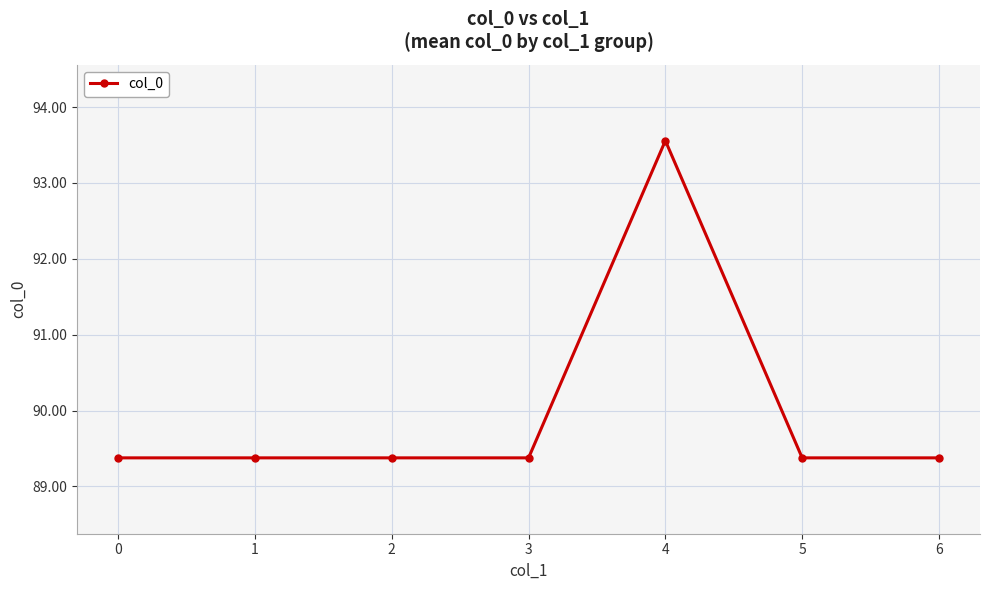

What is the difference between the maximum and minimum values?

4.2